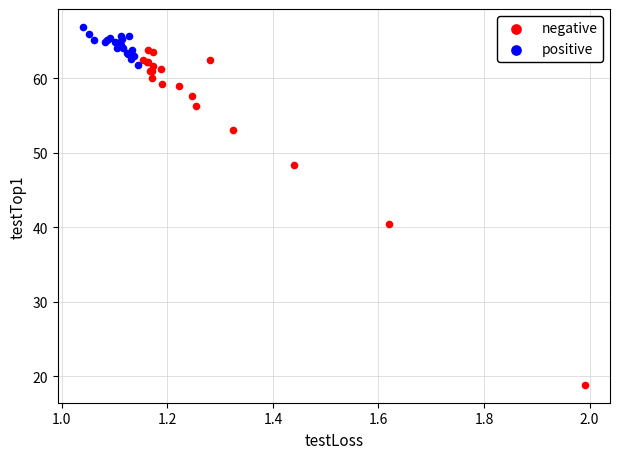

Which series reaches the minimum Y coordinate?

negative